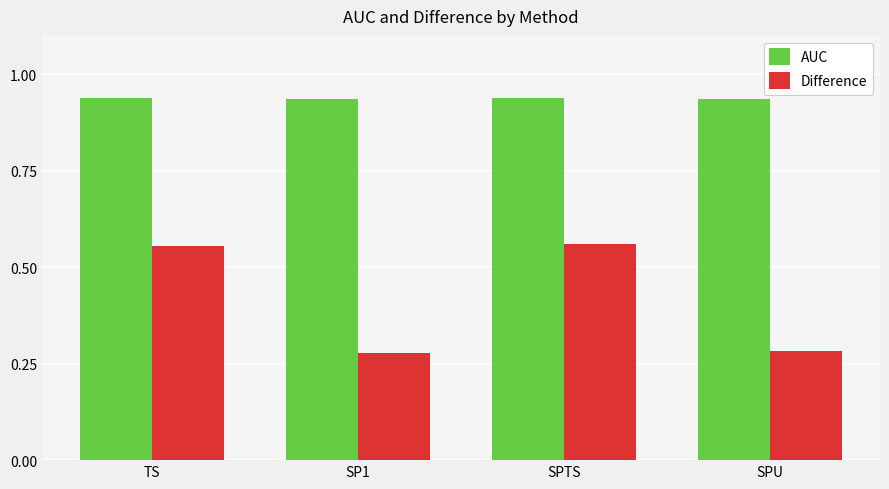

What is the average value of the Difference series?

0.4